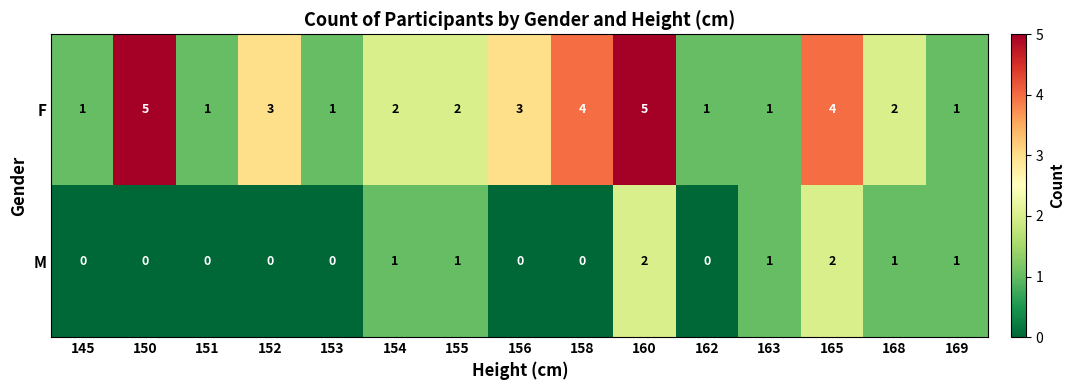

Is the value of M at 145 greater than the value of F at 154?

No